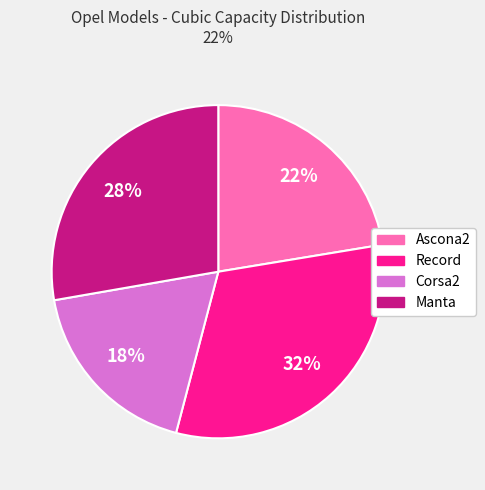

Which slice is the smallest?

Corsa2